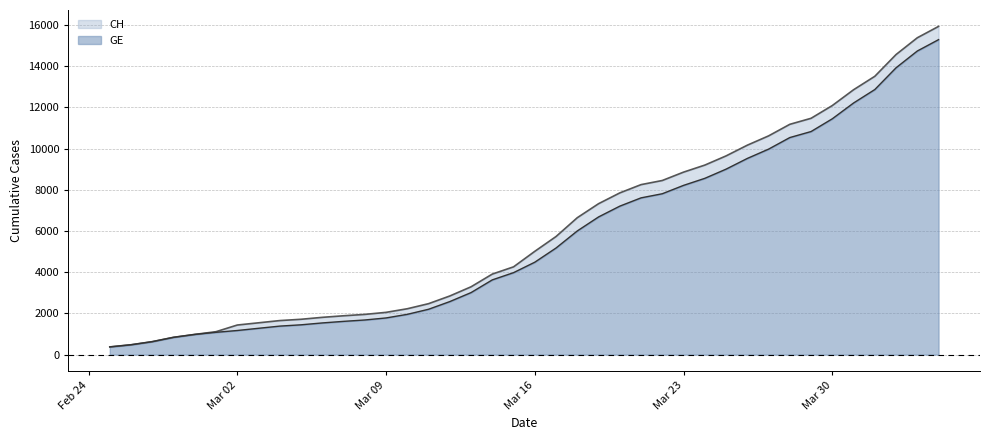

Between 2020-03-03 and 2020-03-26, which series saw the biggest shift?

CH